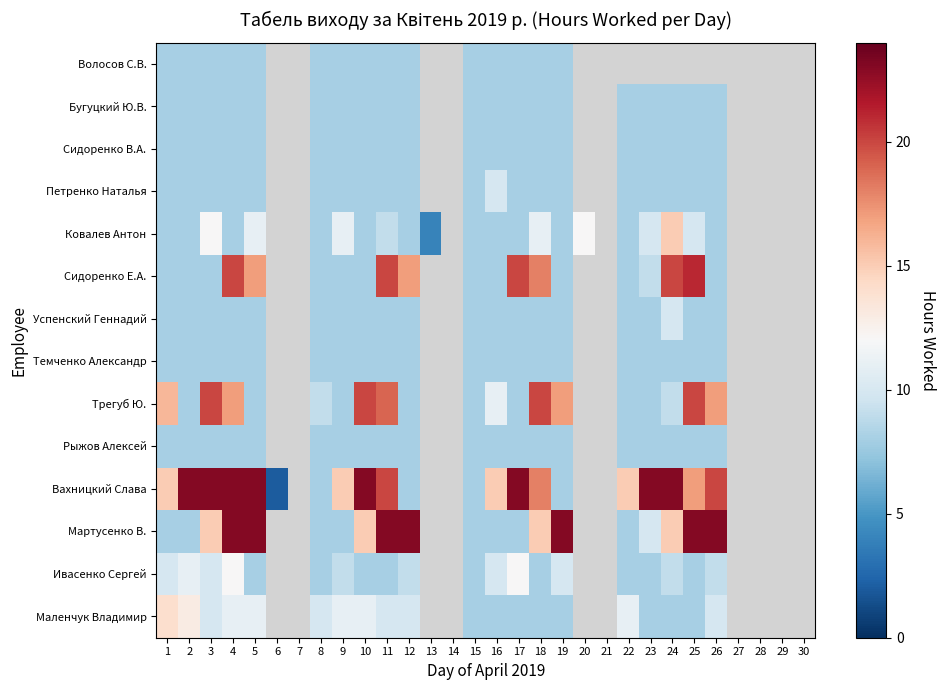

What is the sum of the Успенский Геннадий values at 10 and 4?

16.0